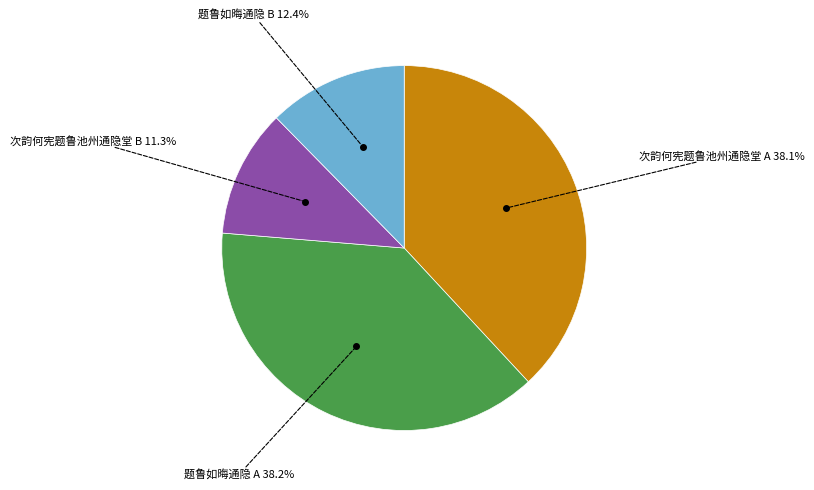

How many slices are in this pie chart?

4